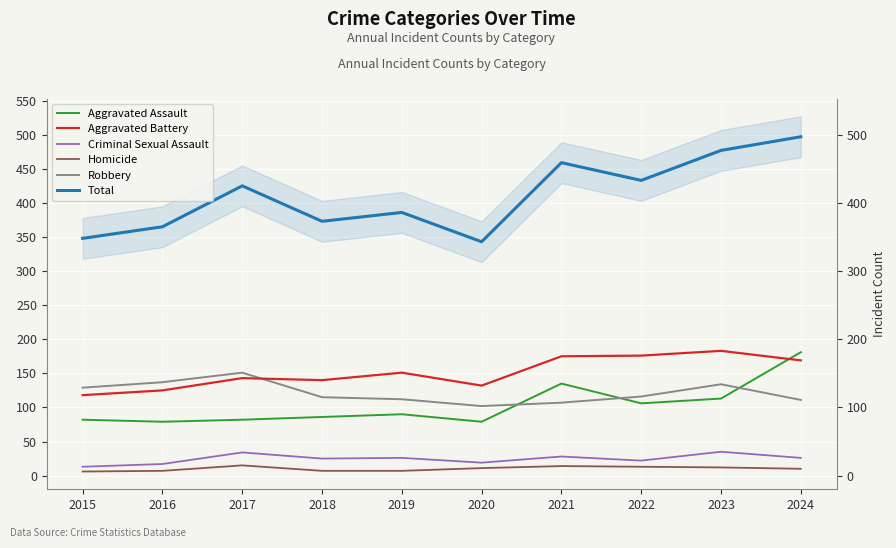

What is the sum of the Homicide values at 2024 and 2016?

17